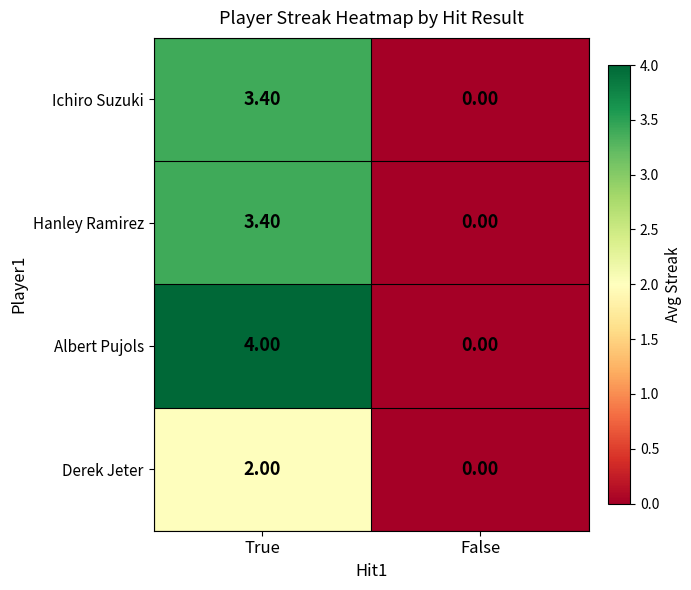

What is the average value of the Ichiro Suzuki series?

1.7